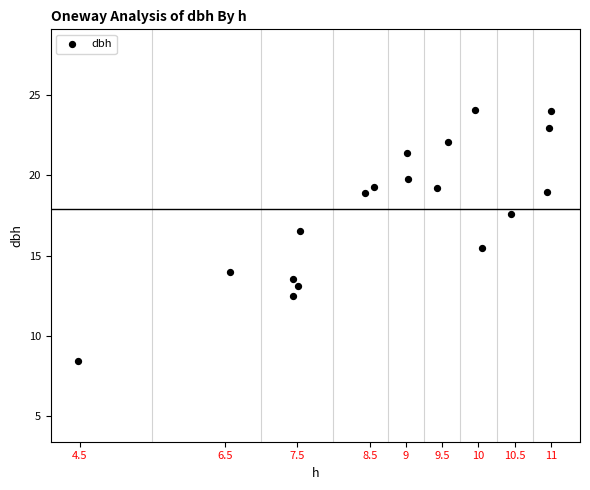

What is the range of X values (max minus min)?

6.5